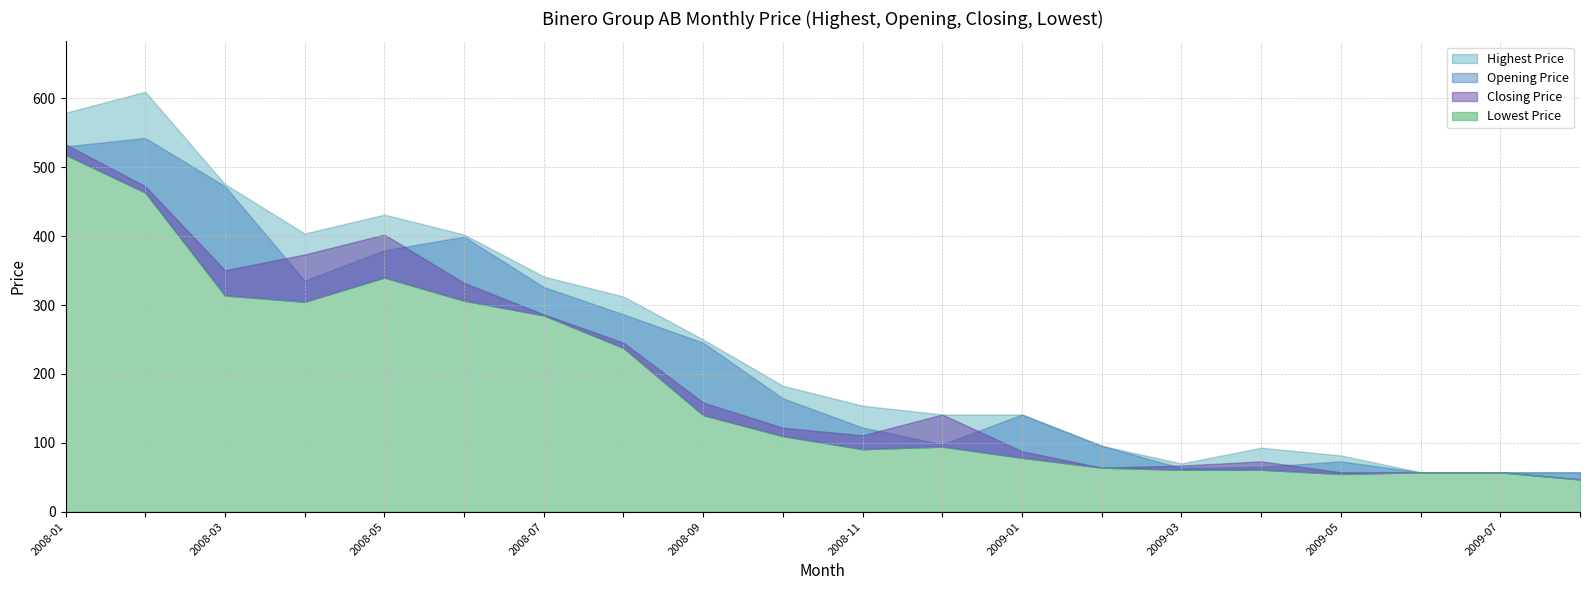

Rank the series at 2008-12 from lowest to highest value.

Lowest Price, Opening Price, Highest Price, Closing Price